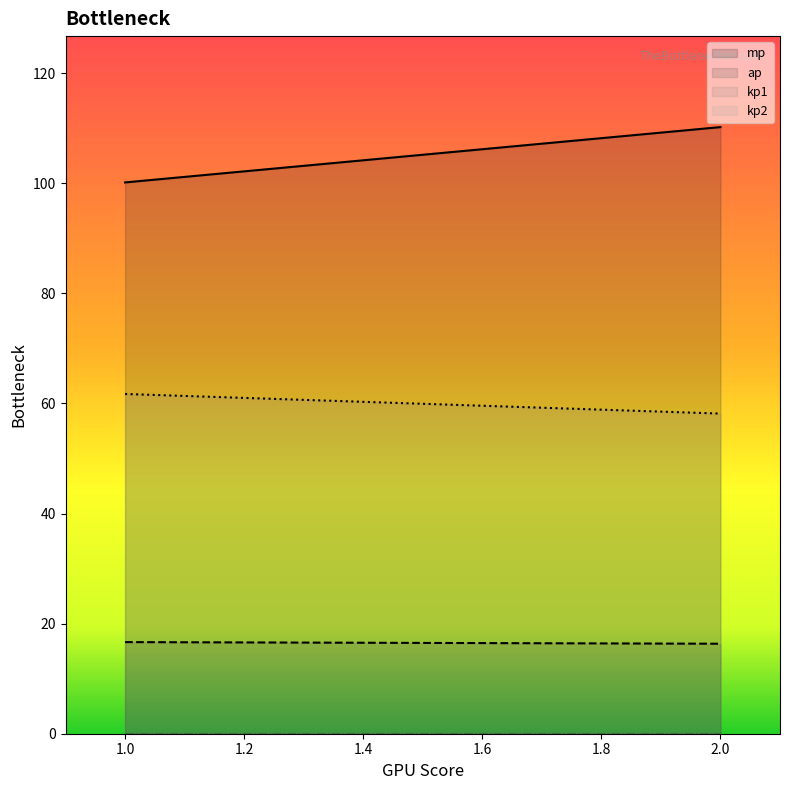

Which series has the largest range (max minus min)?

mp